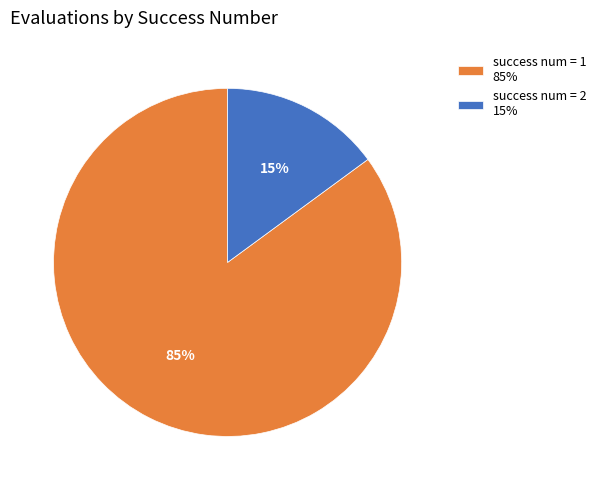

Do success num = 1 85% and success num = 2 15% together represent more than half of the pie?

Yes